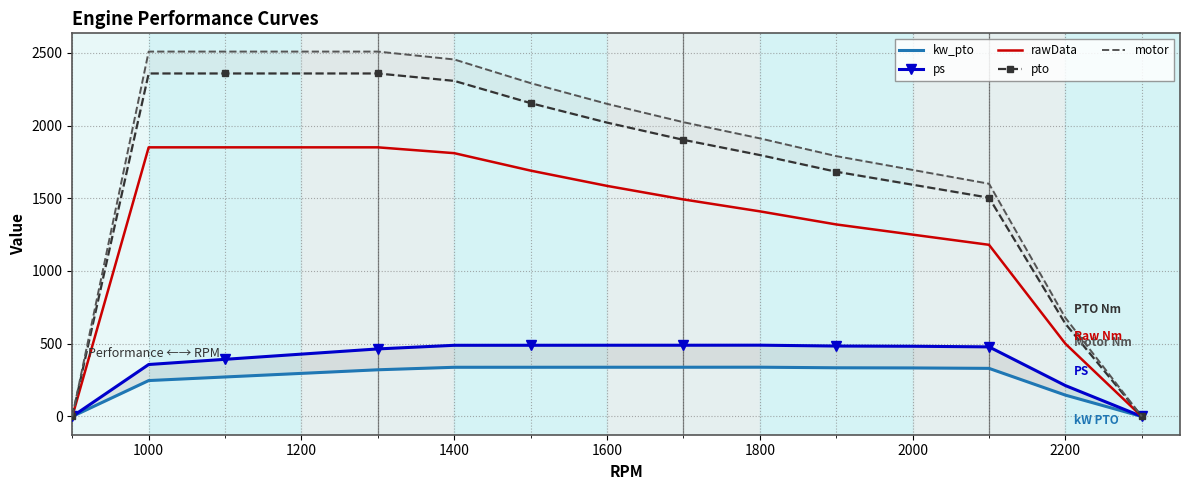

True or false: pto and kw_pto intersect in this chart.

False